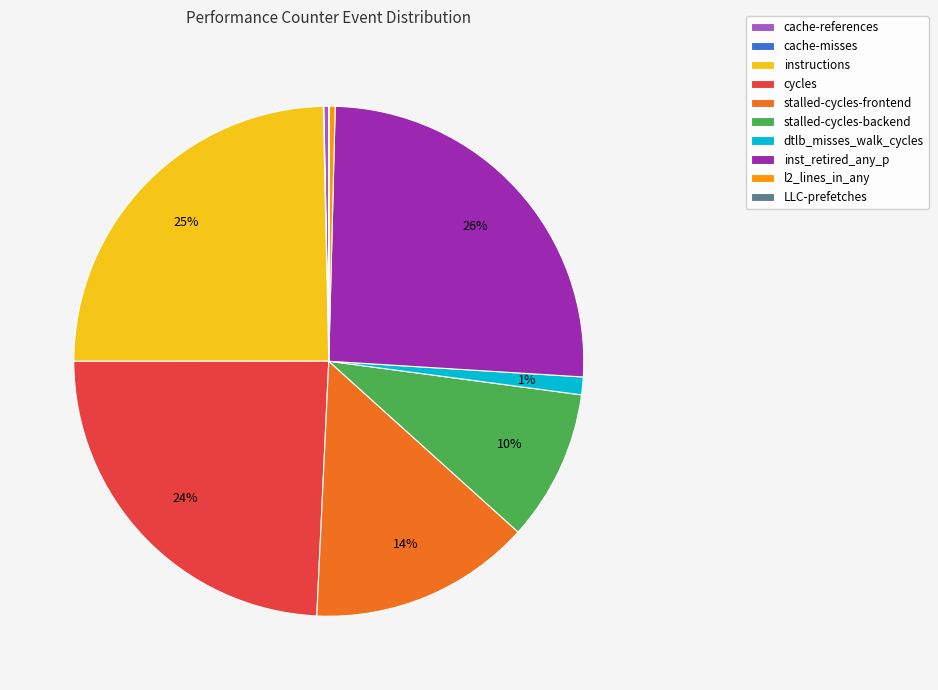

Do l2_lines_in_any and cache-references together represent more than half of the pie?

No